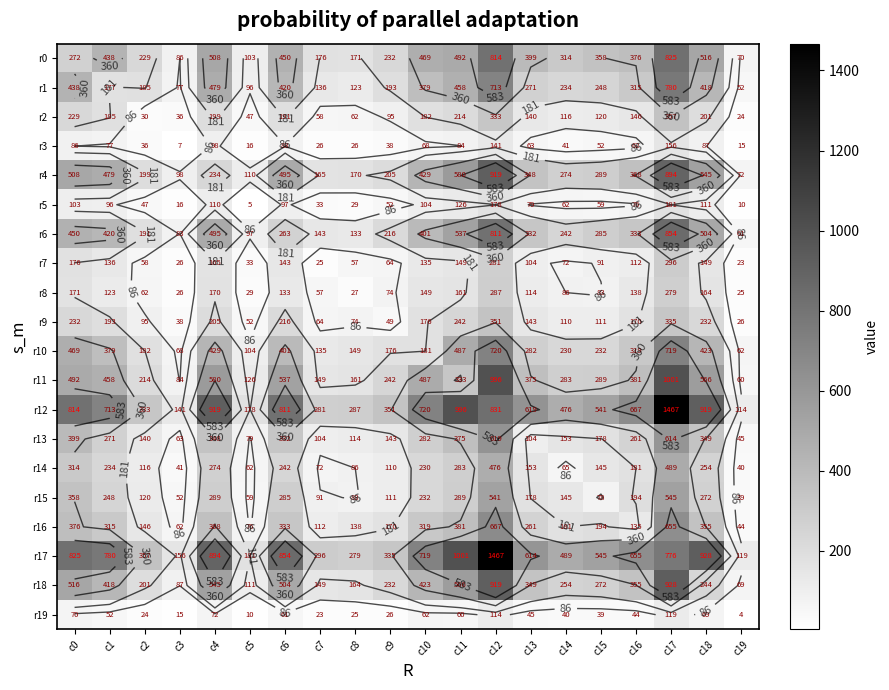

What is the maximum value shown in the chart?

1467